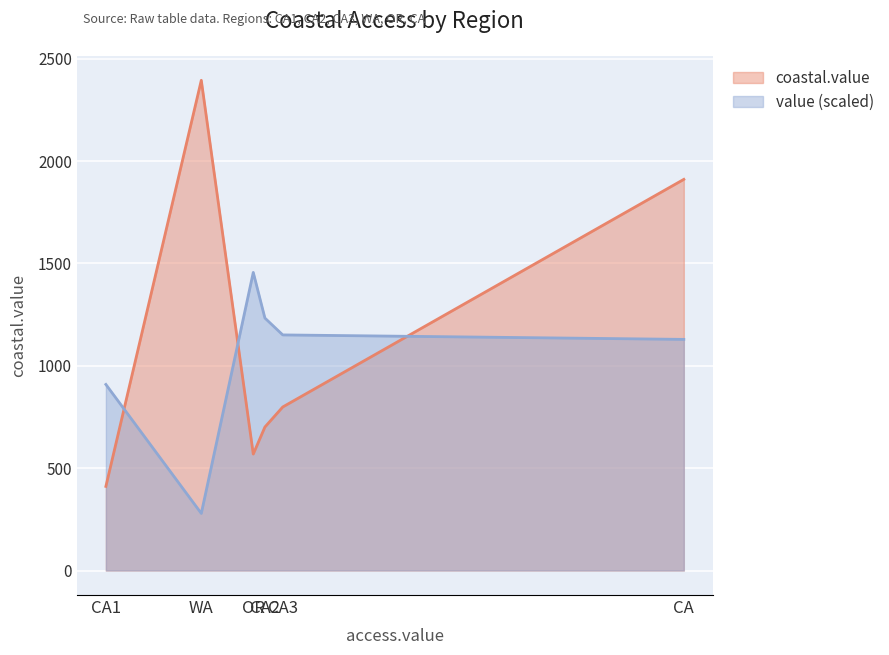

How many lines are shown in the chart?

2